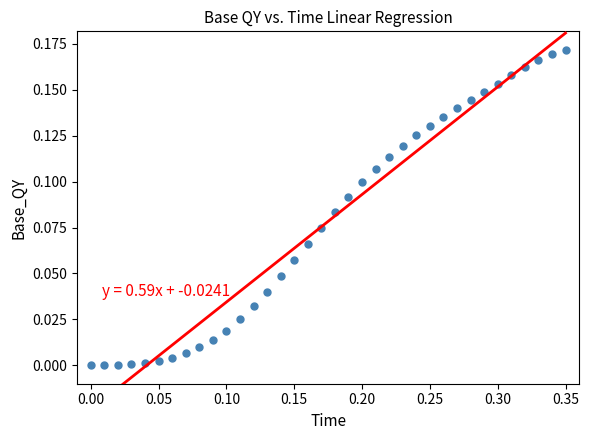

What is the range of X values (max minus min)?

0.3